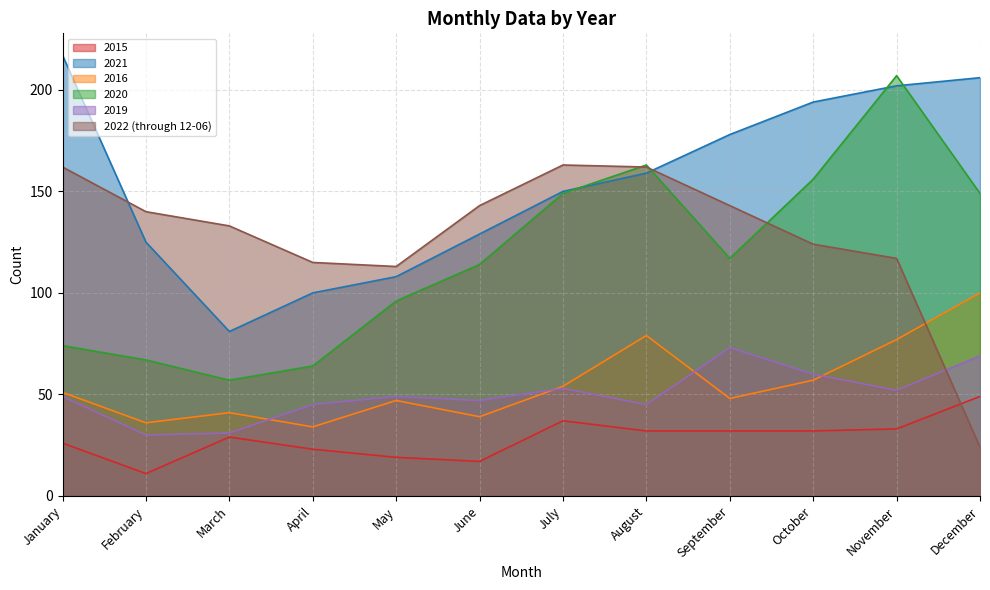

What is the value of the 2021 point at the 5th from the left?

108